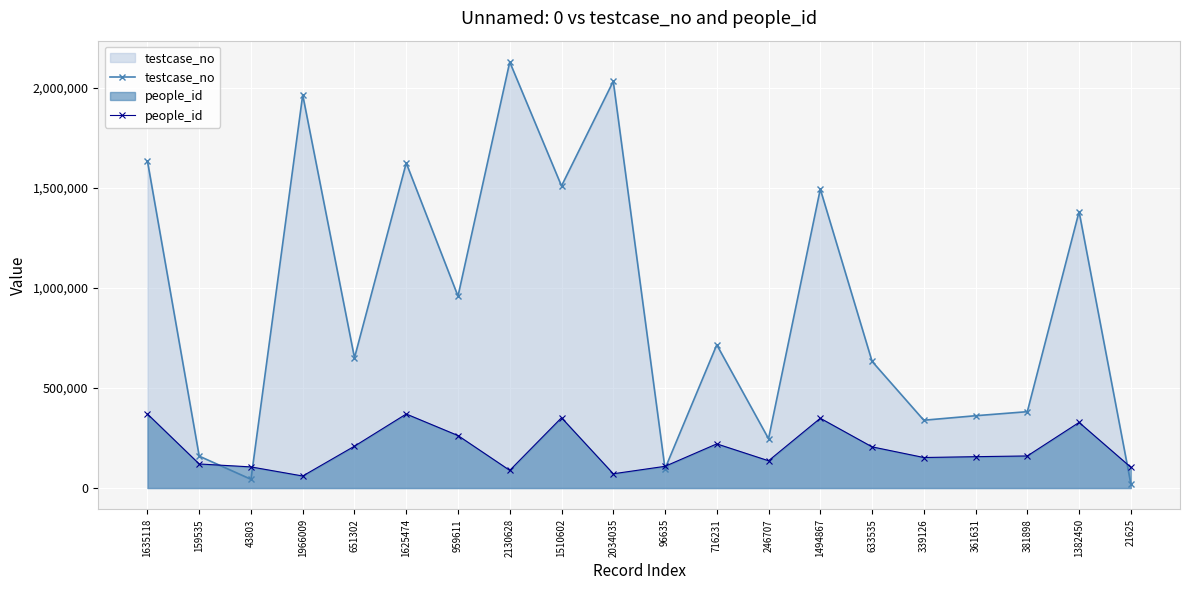

What is the sum of the people_id values at 246707 and 1510602?

488178